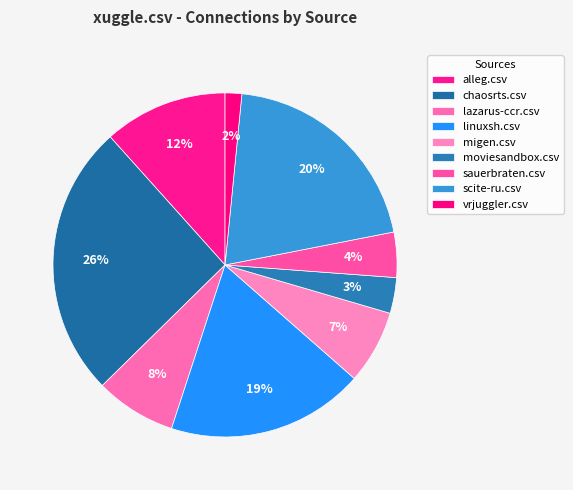

How many slices are in this pie chart?

9